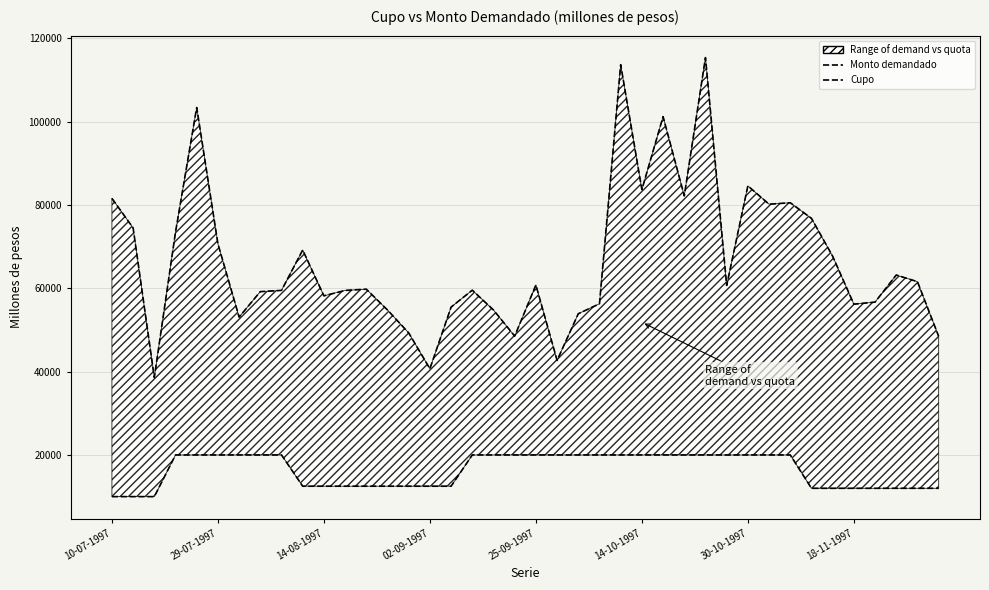

The value of Cupo (millones de pesos) at 02-09-1997 is 5831. True or false?

False